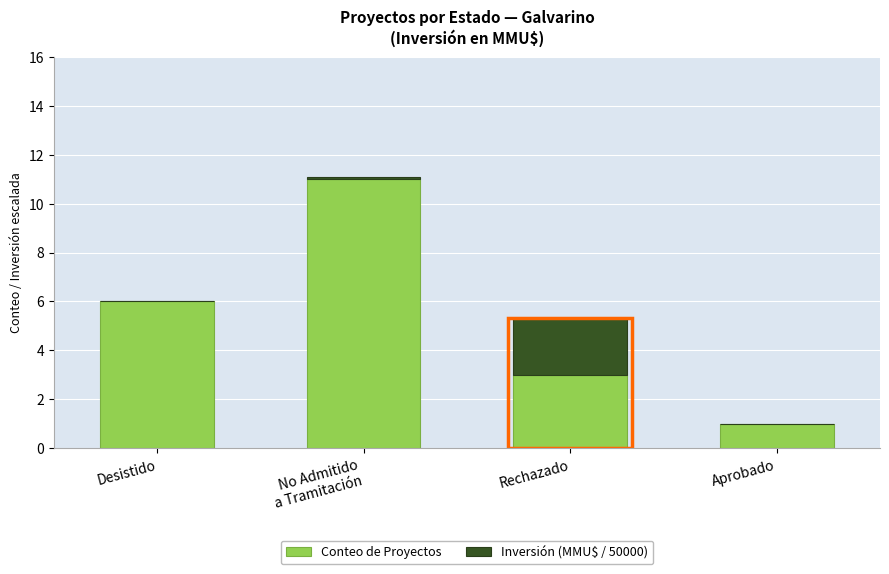

Which category has the highest value in the Inversión (MMU$ / 50000) series?

Rechazado